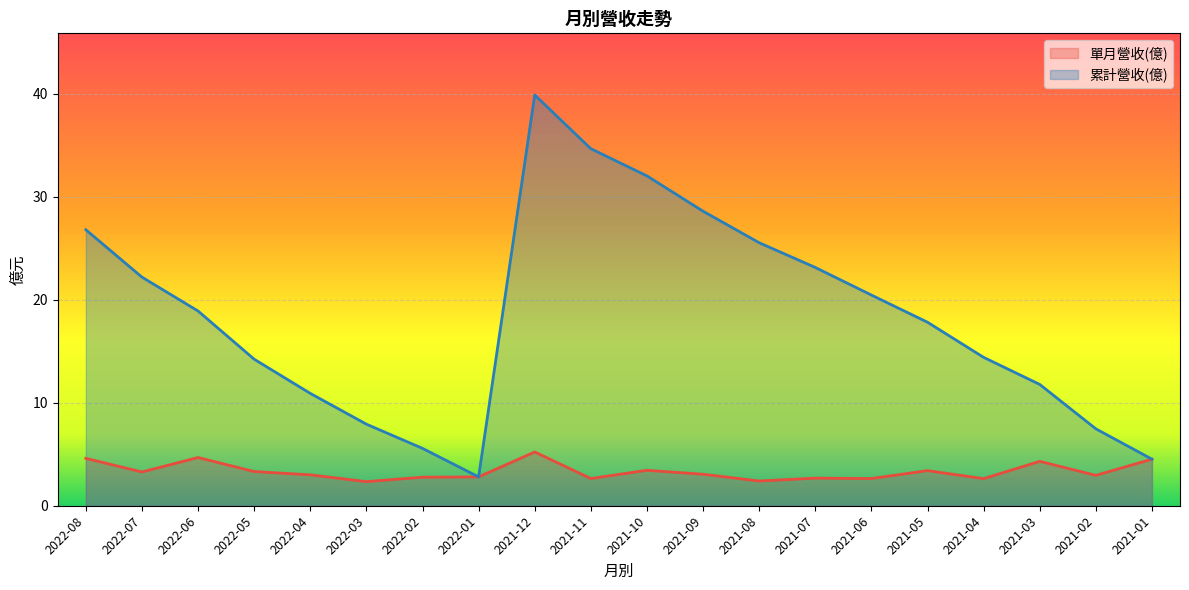

What is the value of the 單月營收(億) point at the 14th from the left?

2.7